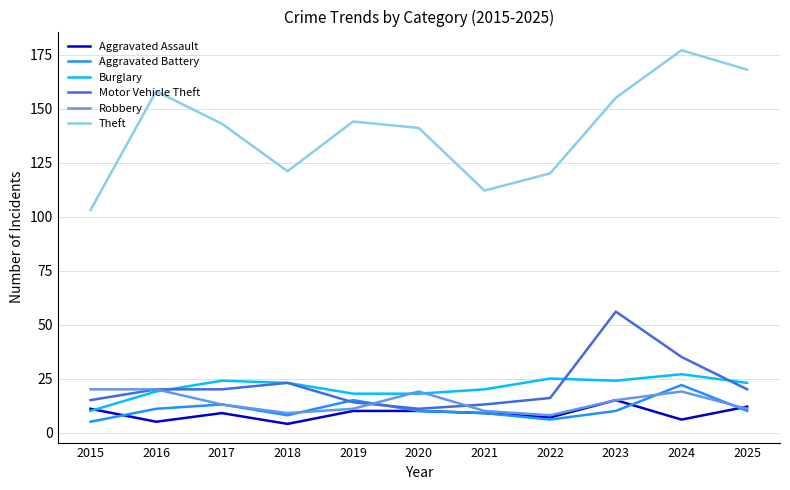

How many lines are shown in the chart?

6